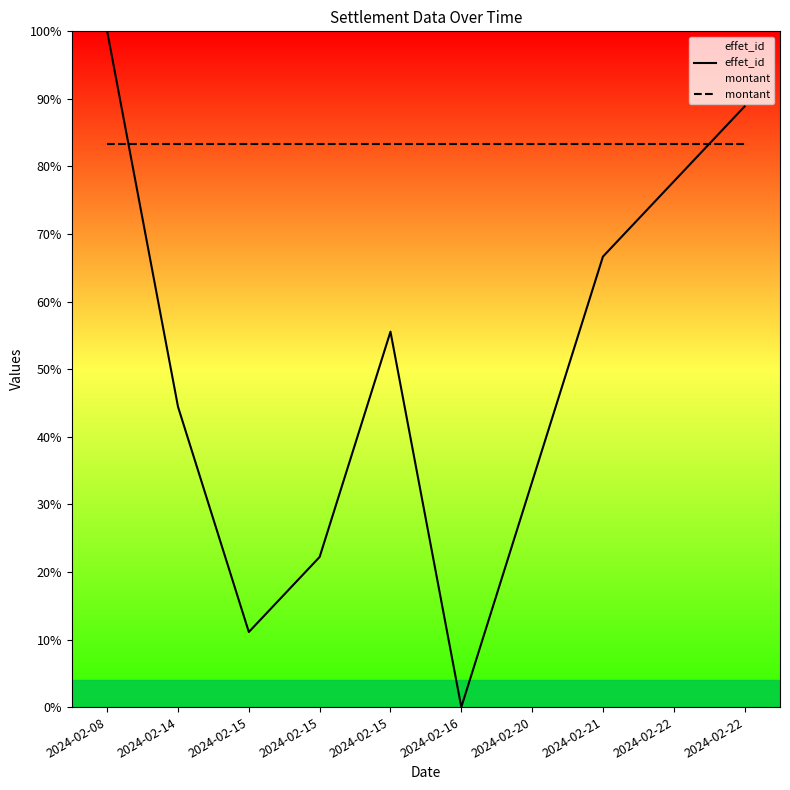

How many intersections are there between montant and effet_id?

2